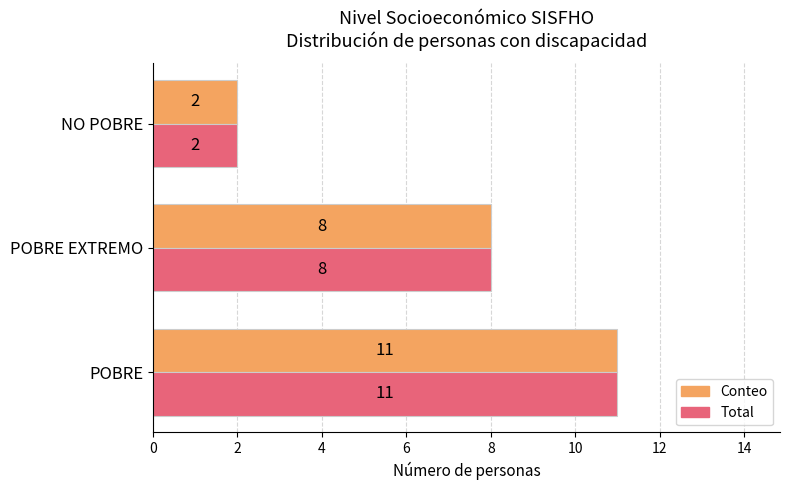

At which category is the sum across all series the highest?

POBRE